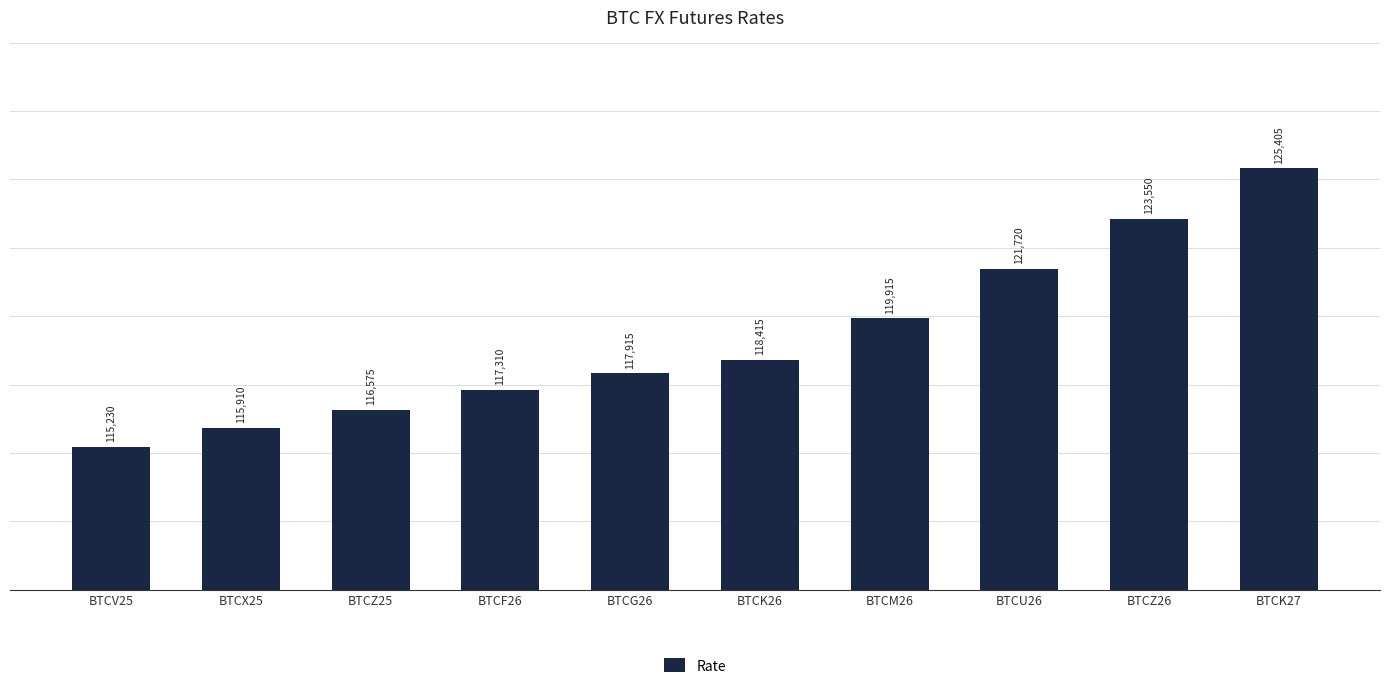

What is the label of the 2nd bar from the right?

BTCZ26